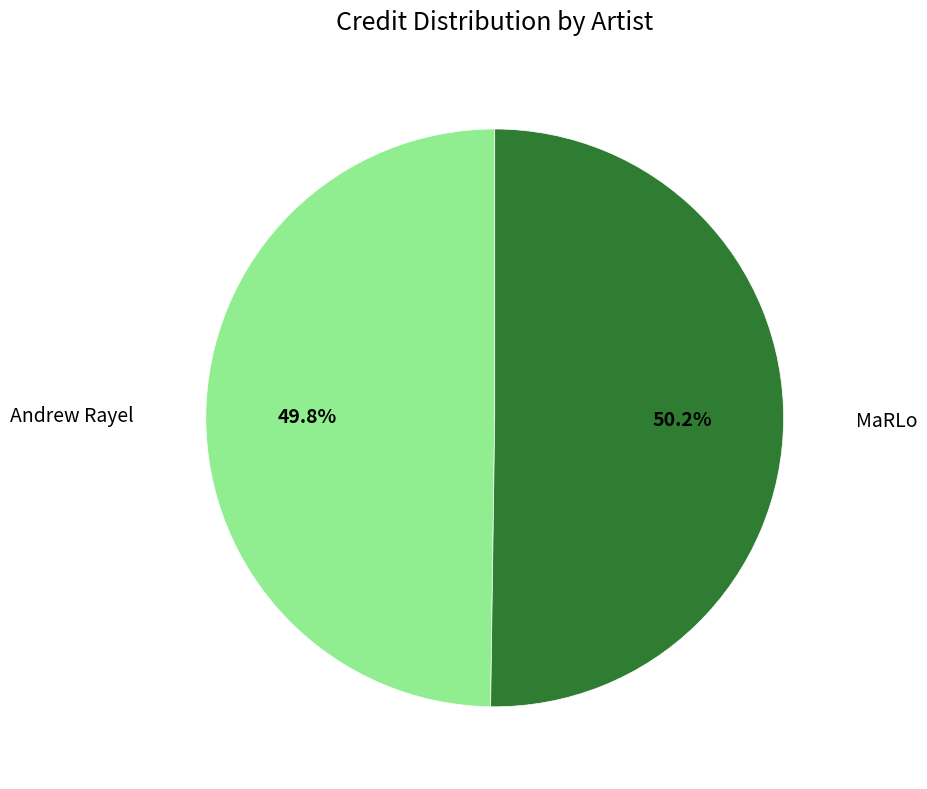

To the nearest percent, what percentage of the pie is MaRLo?

50%